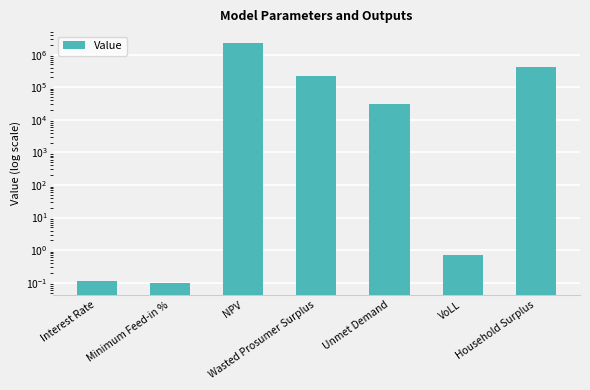

Reading left to right, extract all data points from this chart.

0.1	0.1	2265981.0	221080.5	30335.8	0.7	407222.5